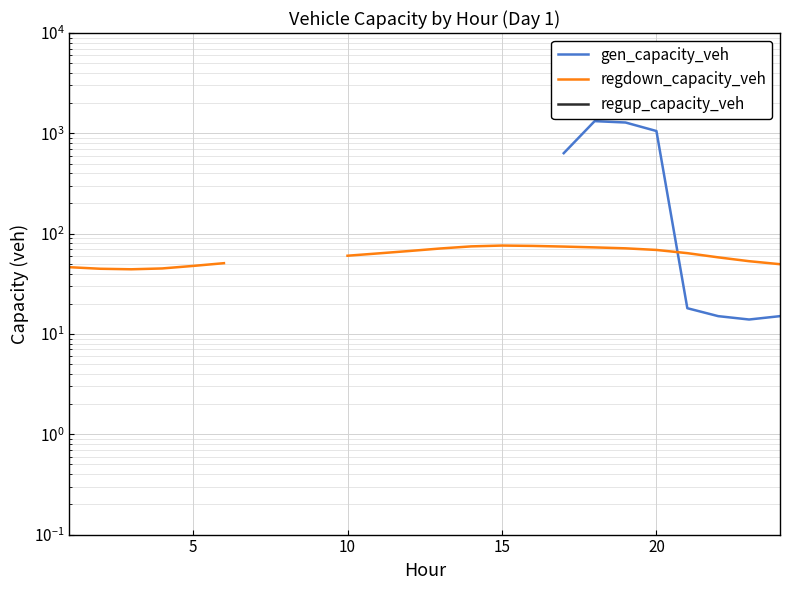

At 15, list the series in order from smallest to largest.

gen_capacity_veh, regdown_capacity_veh, regup_capacity_veh